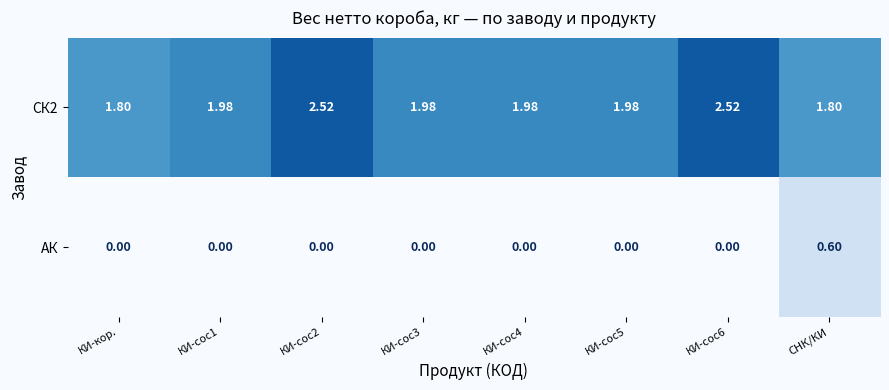

Is the value of АК at КИ-сос6 greater than the value of СК2 at КИ-сос6?

No